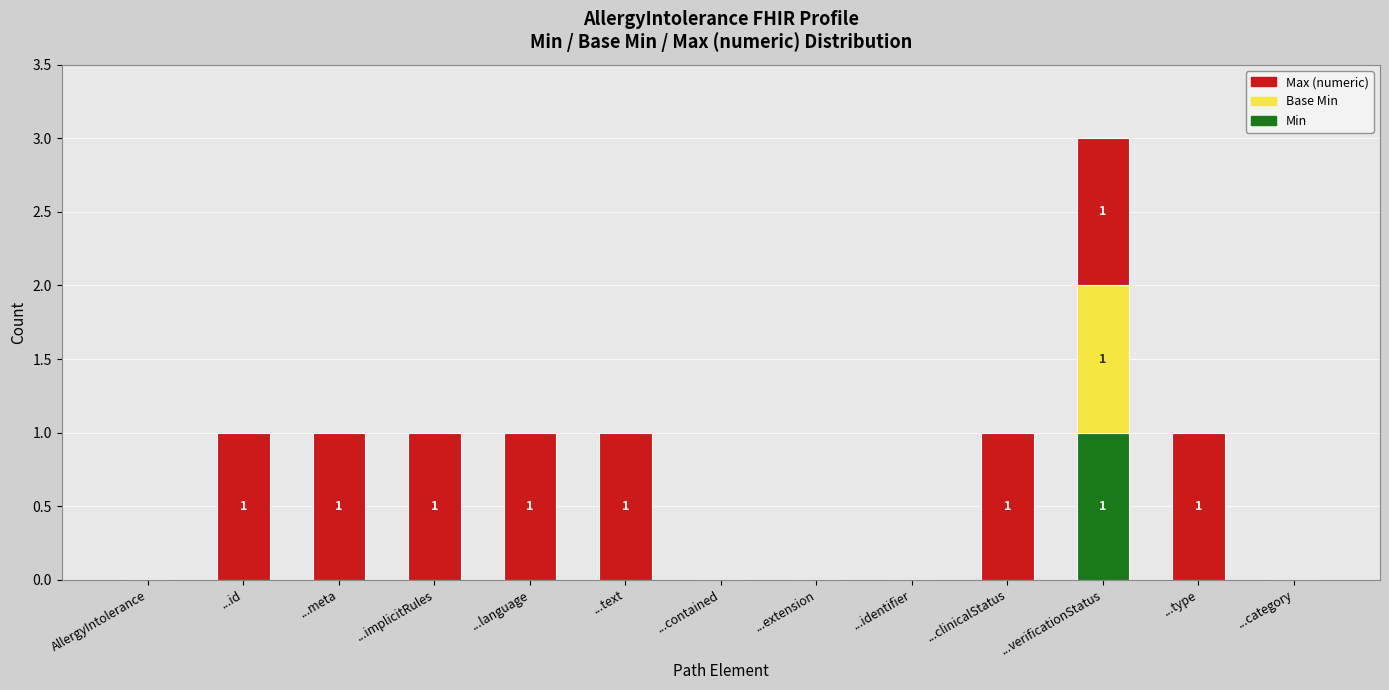

At which category is the sum across all series the highest?

...verificationStatus